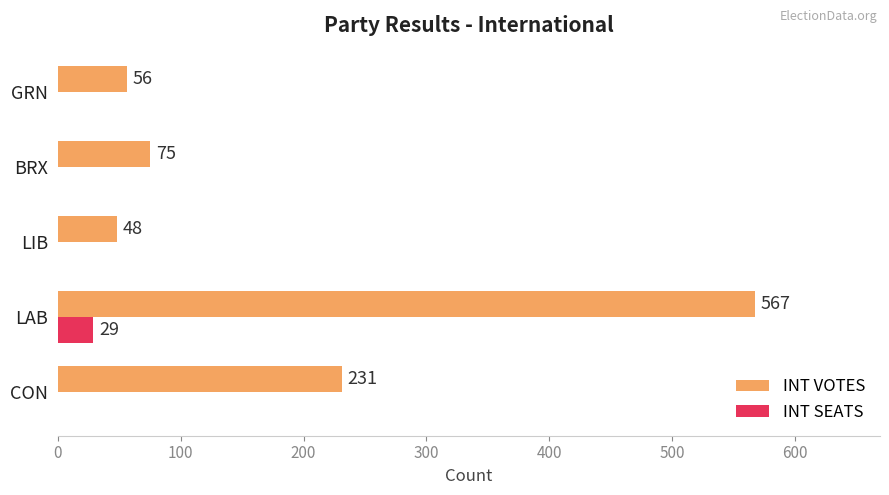

Which series has the largest total across all categories?

INT VOTES